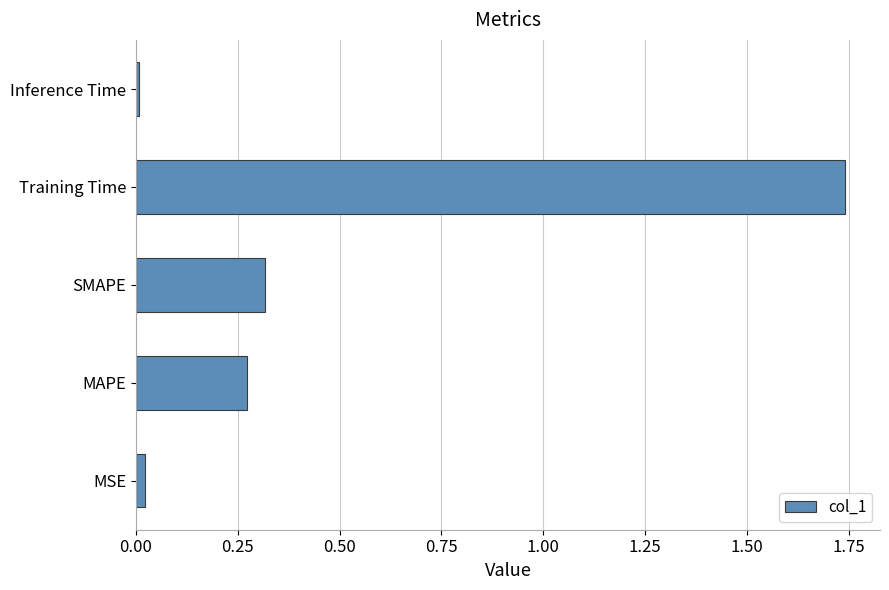

True or false: the data shows 0.2 at MAPE.

False